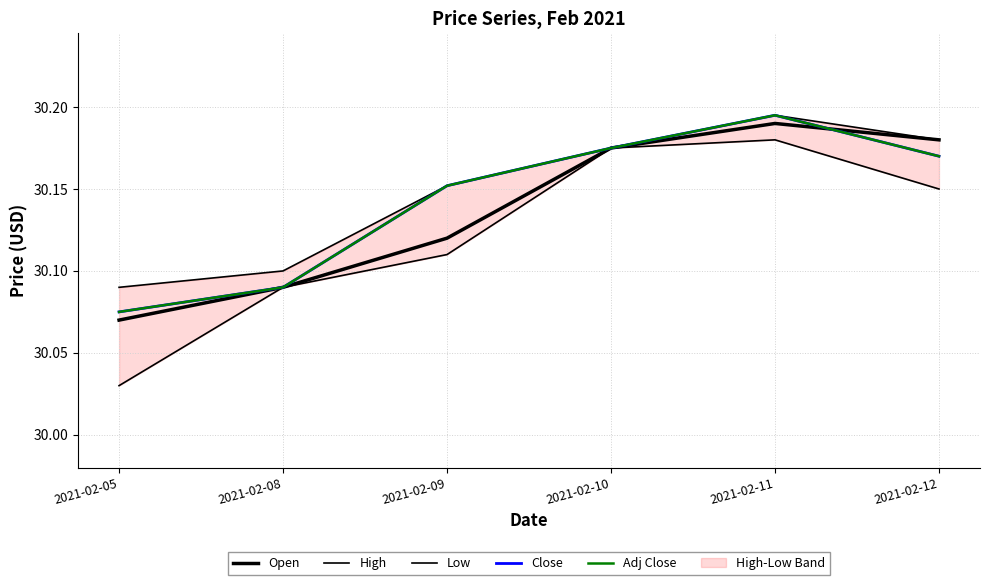

What is the value of the Adj Close point at the 1st from the left?

30.1